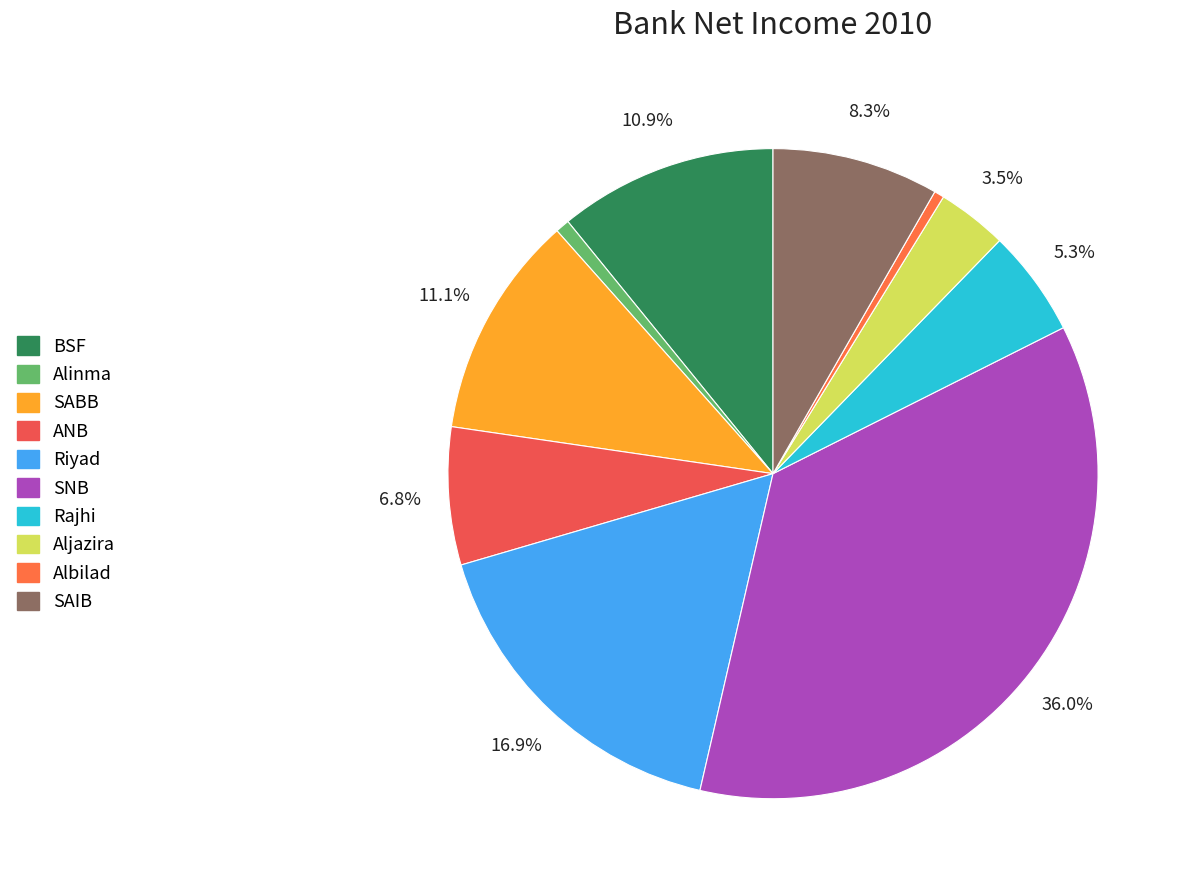

What percentage is the SABB slice, to the nearest percent?

11%